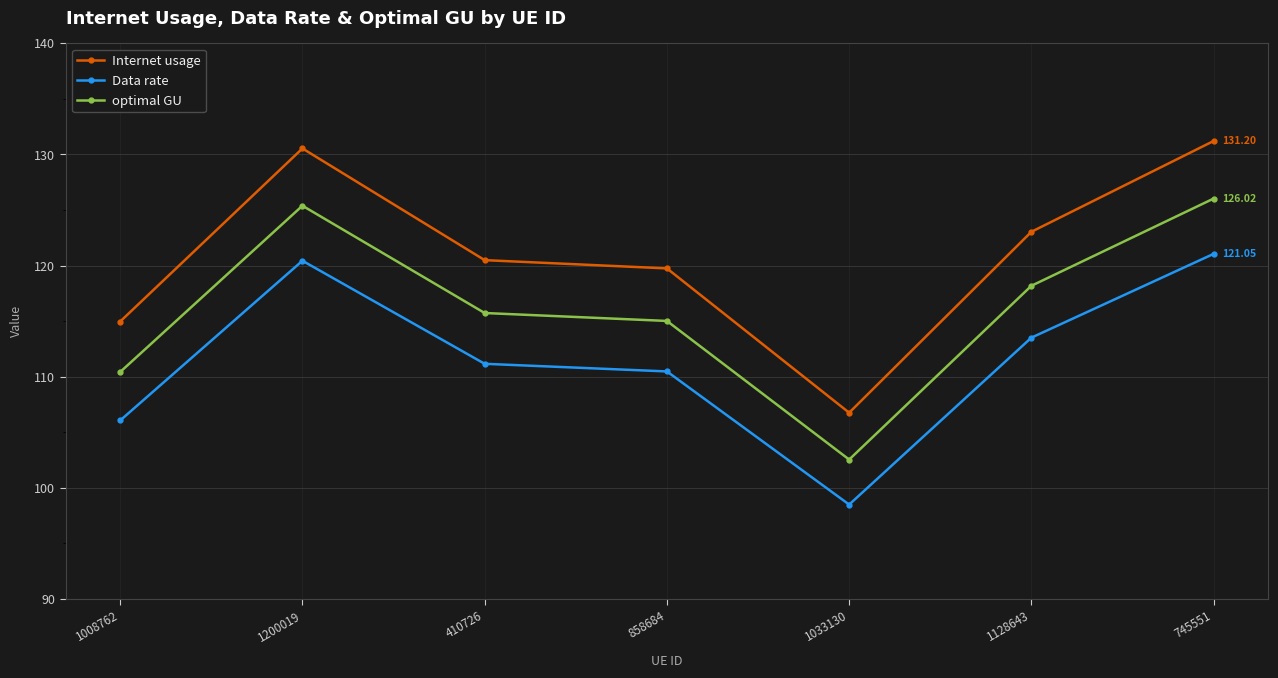

List the series in order of their peak value, lowest first.

Data rate, optimal GU, Internet usage